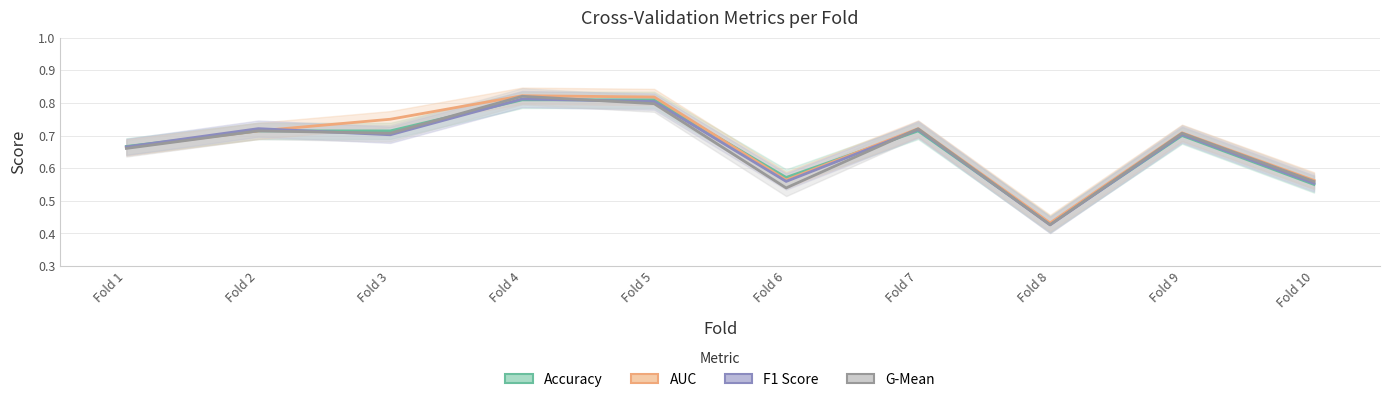

Between which two adjacent categories do F1 score and Auc first intersect?

Fold 2 and Fold 3